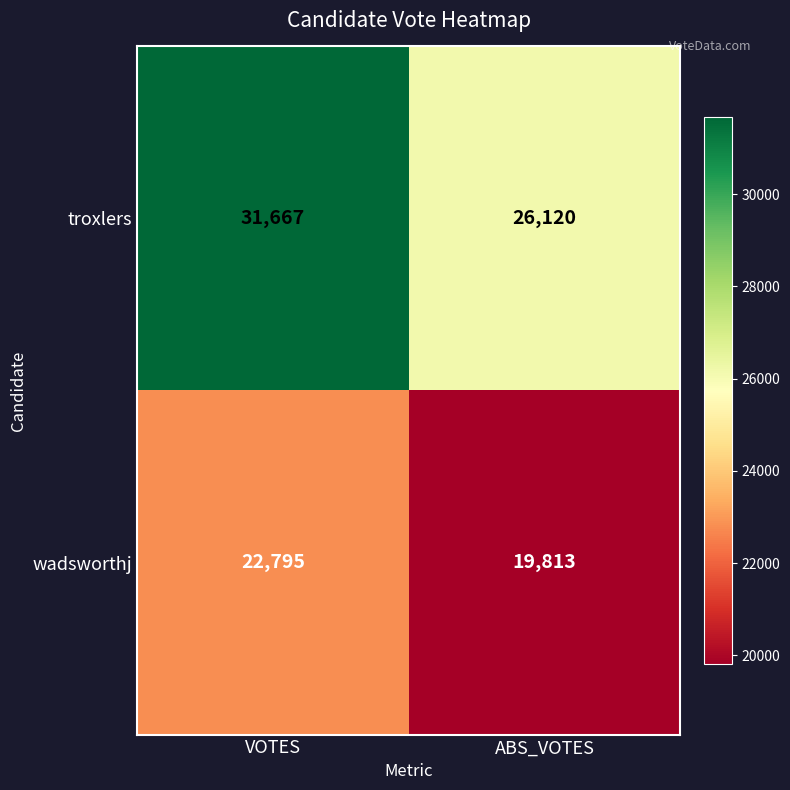

What is the sum of all wadsworthj values?

42608